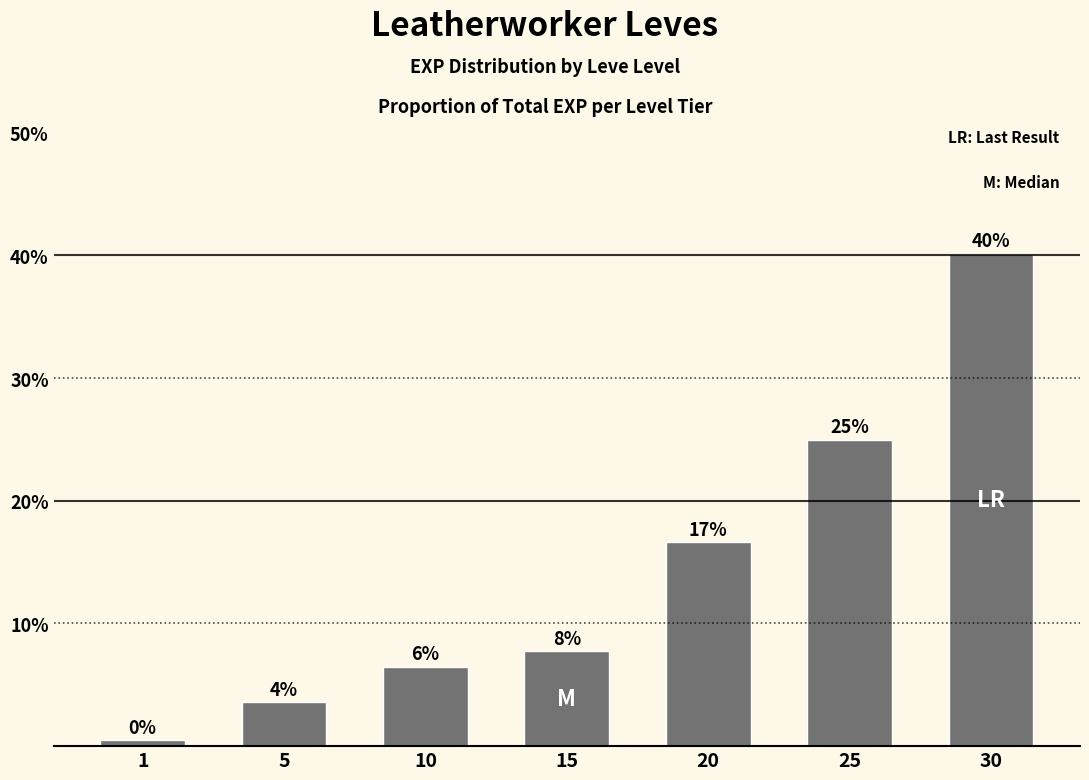

How many bars are there in total?

7